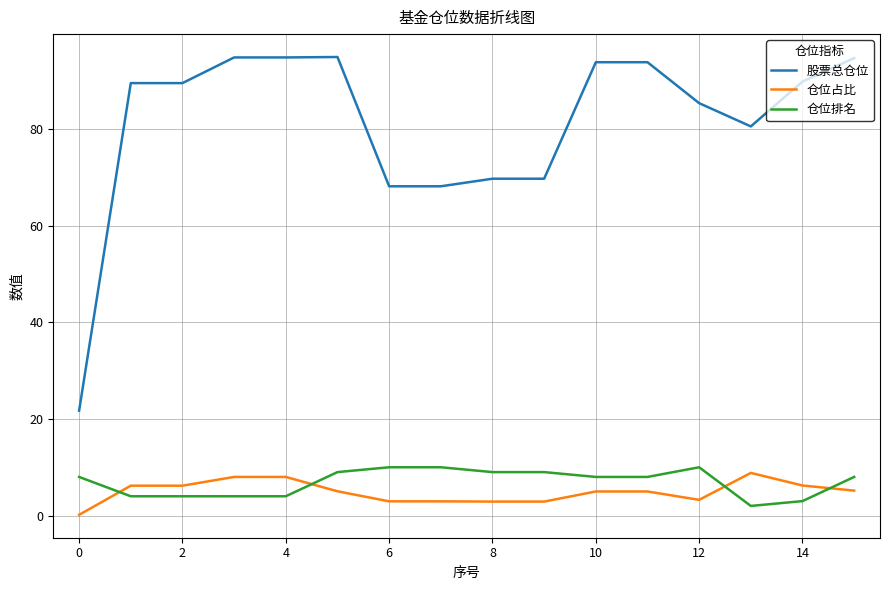

Which series has the widest spread of values?

股票总仓位